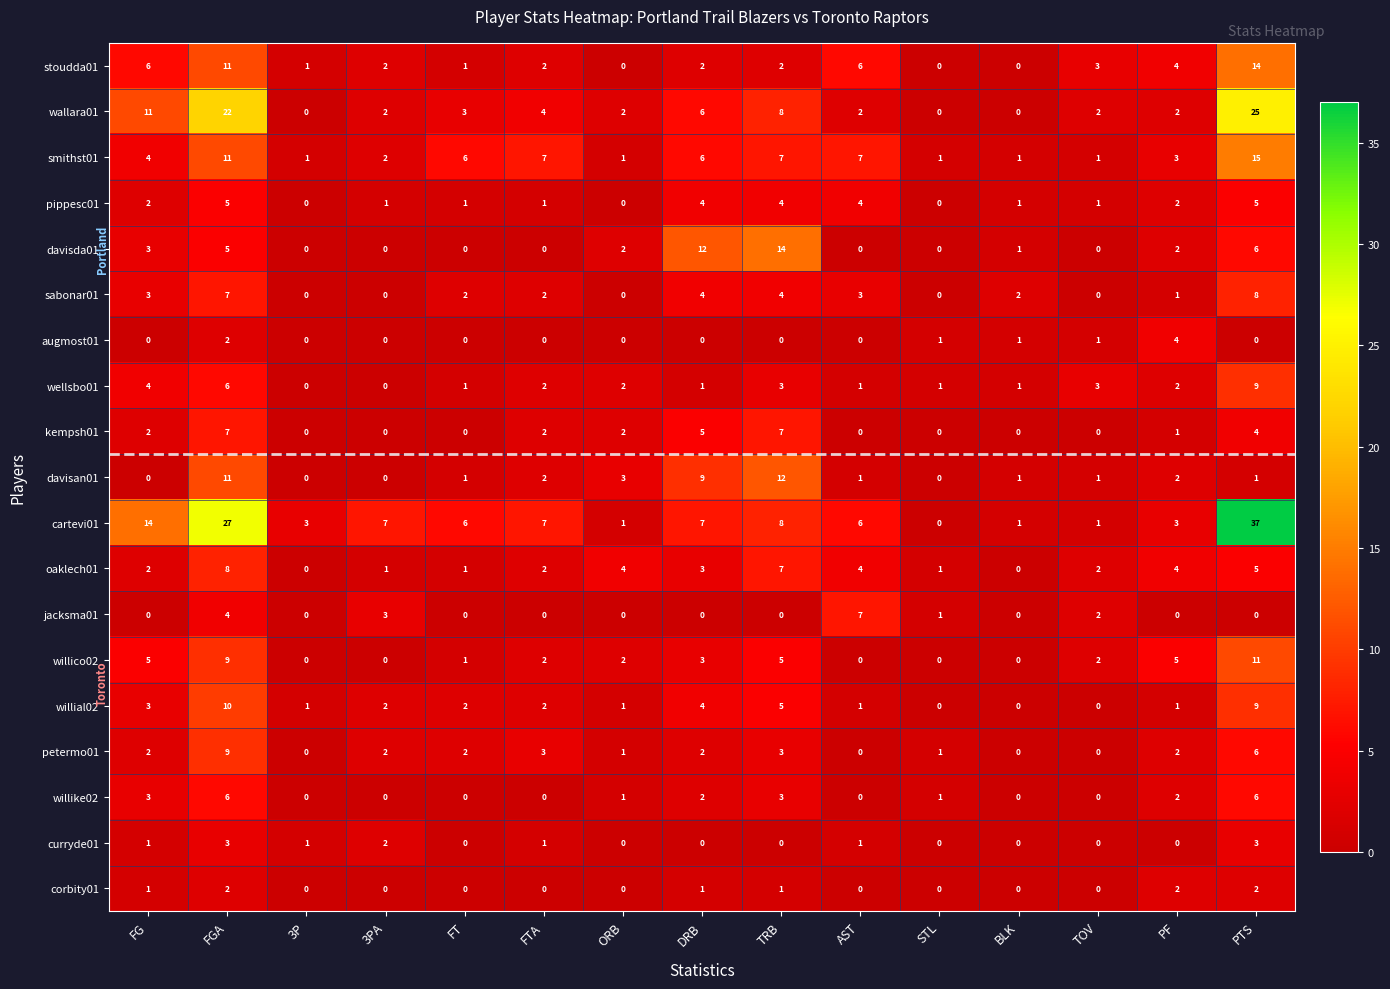

What is the total value across all series at FT?

27